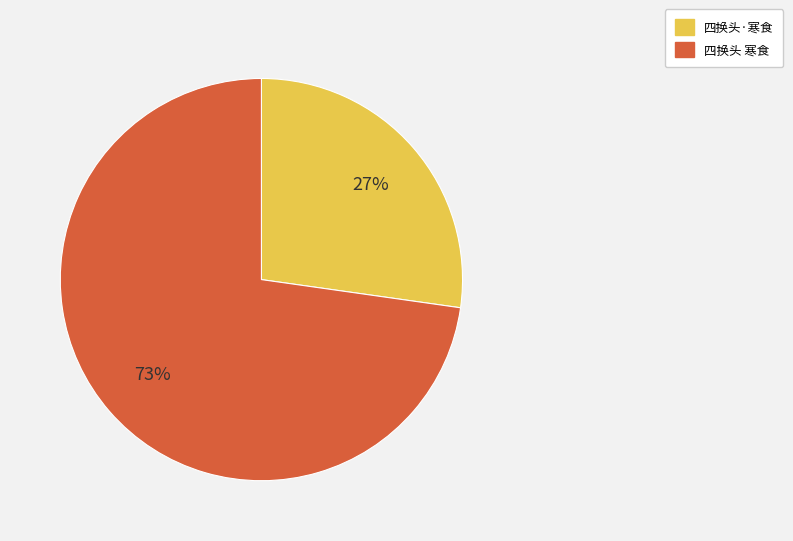

Combined, do 四换头·寒食 and 四换头 寒食 account for over 50%?

Yes